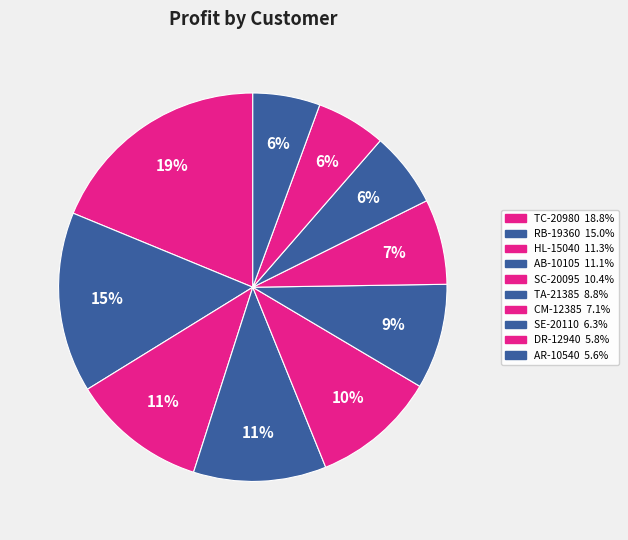

Is it true that AR-10540 is 6% of the pie?

True